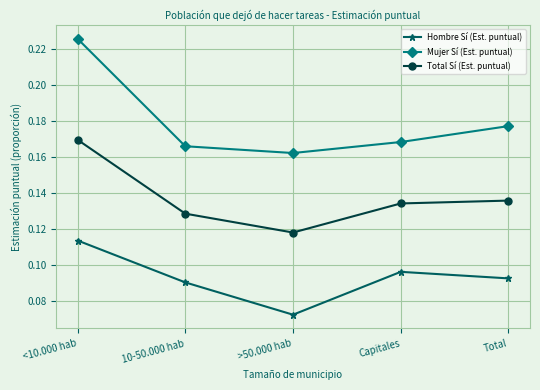

What is the label of the 4th point from the right?

10-50.000 hab